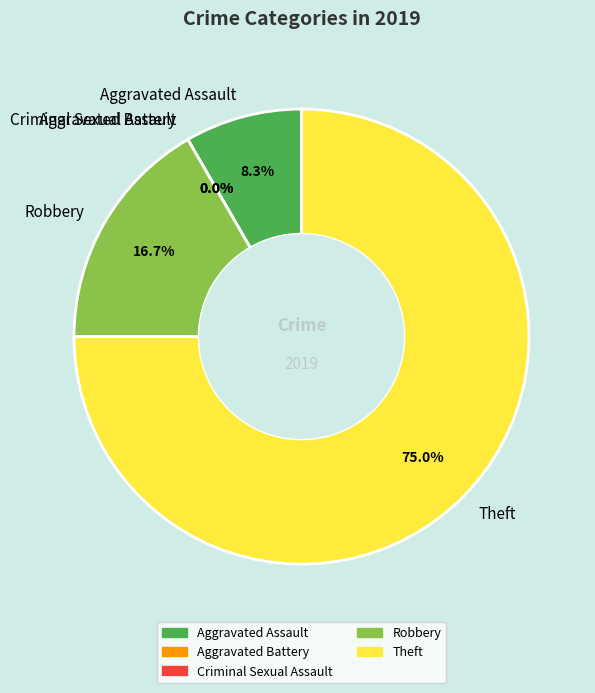

How many segments does this pie chart have?

5